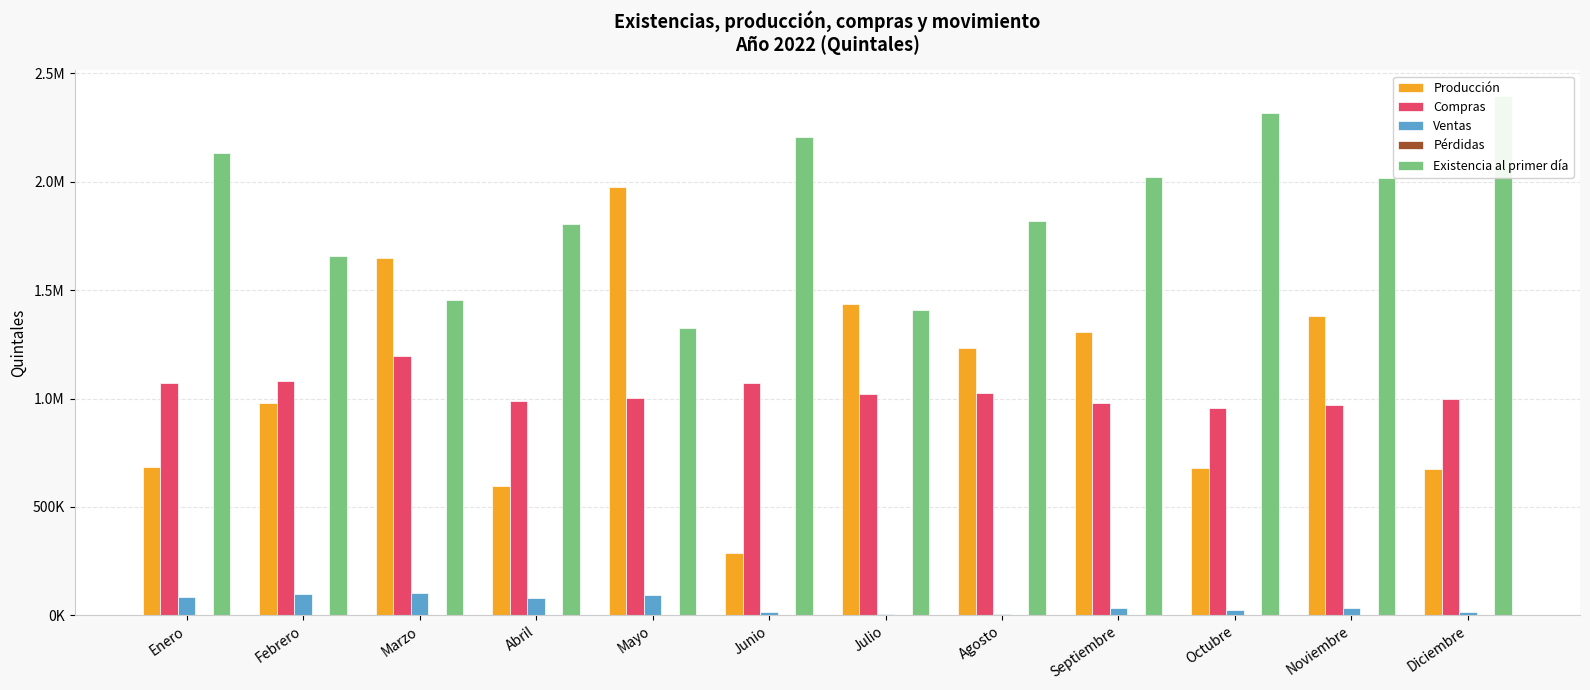

What is the total value across all series at Octubre?

3980554.1